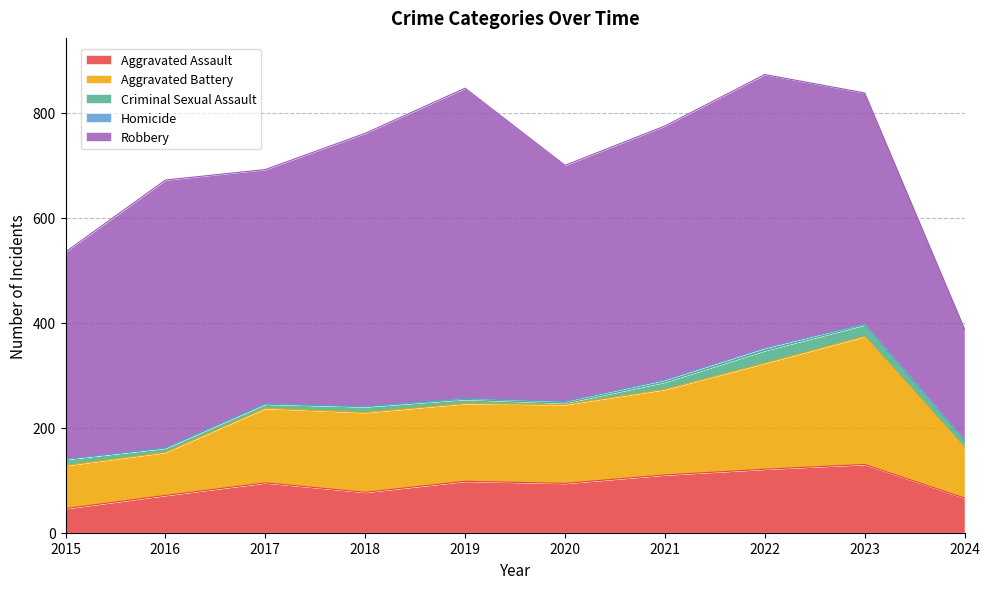

Count the number of categories in the chart.

10